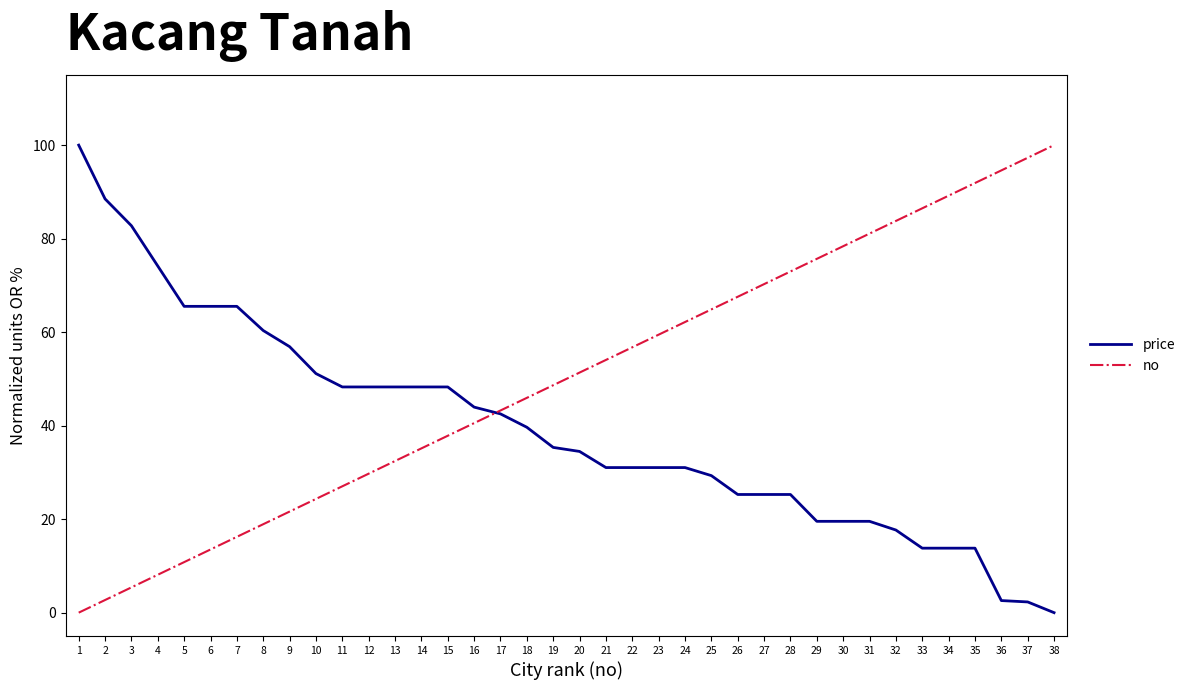

At how many categories does at least one series exceed 19?

38